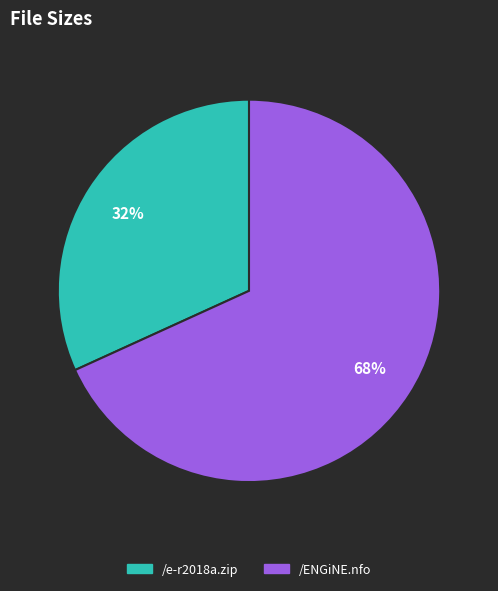

Combined, do /ENGiNE.nfo and /e-r2018a.zip account for over 50%?

Yes